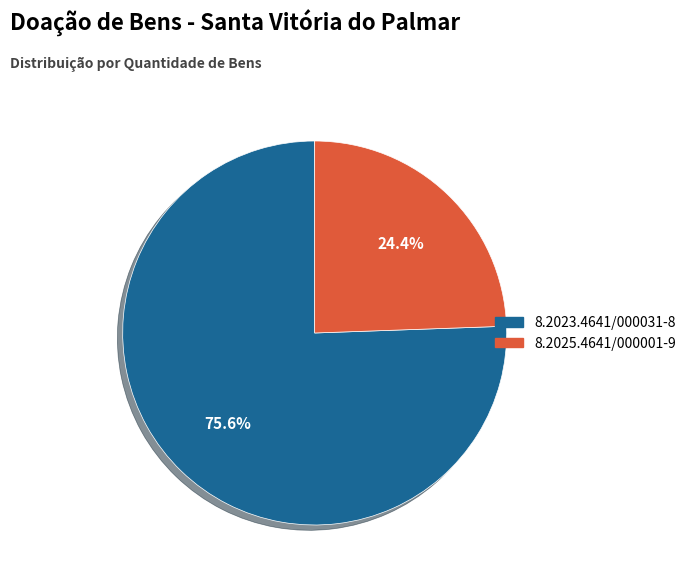

Count the number of slices in the pie.

2